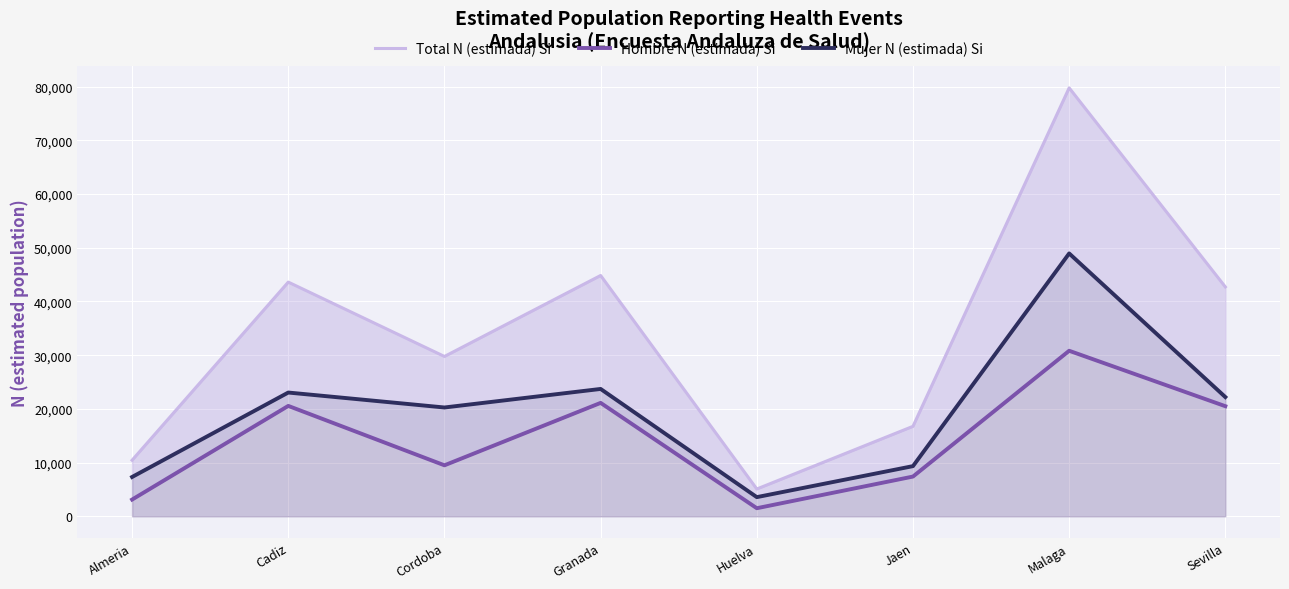

List the labels in order of Mujer N (estimada) Si value, smallest first.

Huelva, Almeria, Jaen, Cordoba, Sevilla, Cadiz, Granada, Malaga